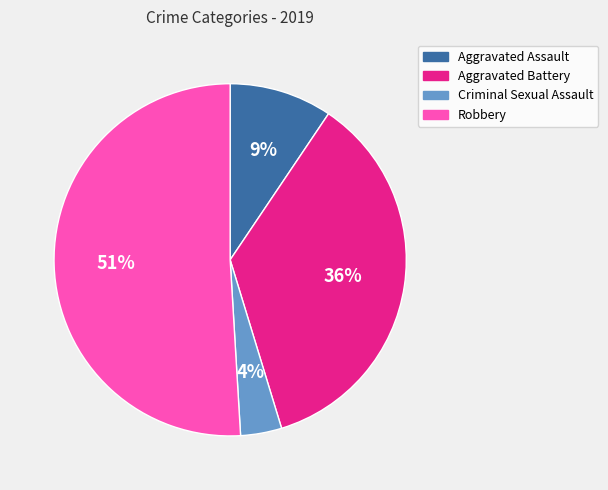

To the nearest percent, what percentage of the pie is Aggravated Battery?

36%